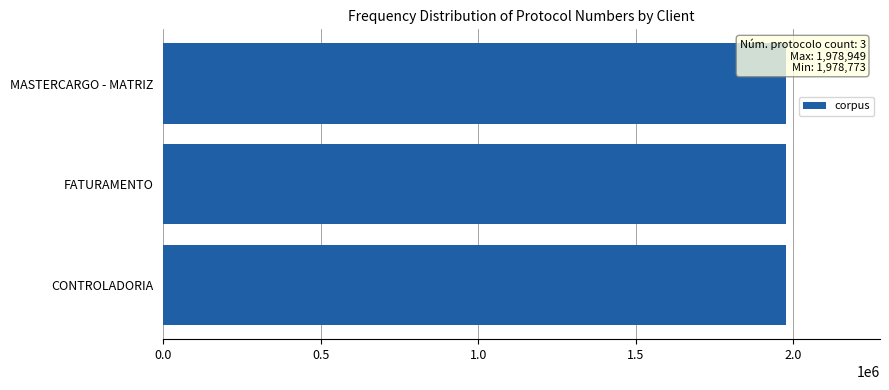

What is the minimum value shown in the chart?

1978773